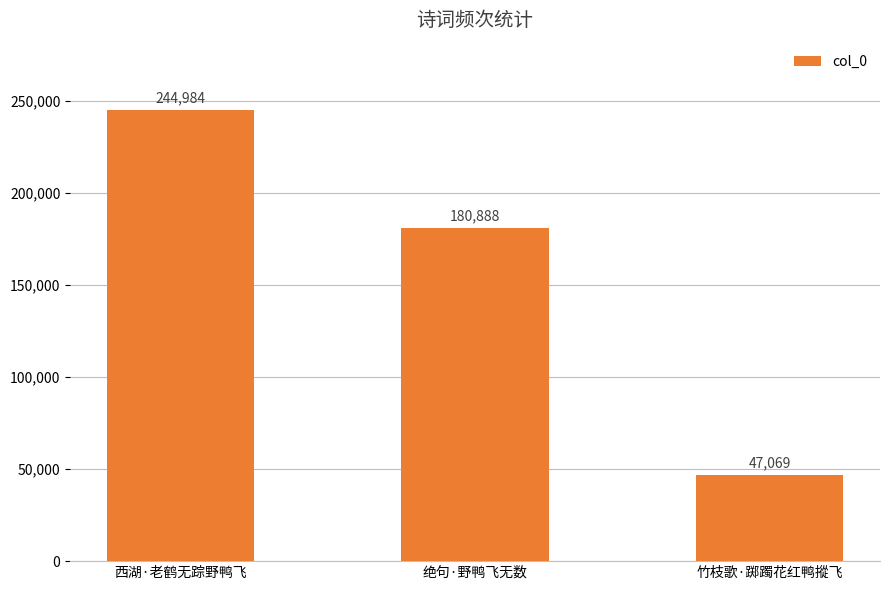

Where does the data first go above 180888?

西湖·老鹤无踪野鸭飞